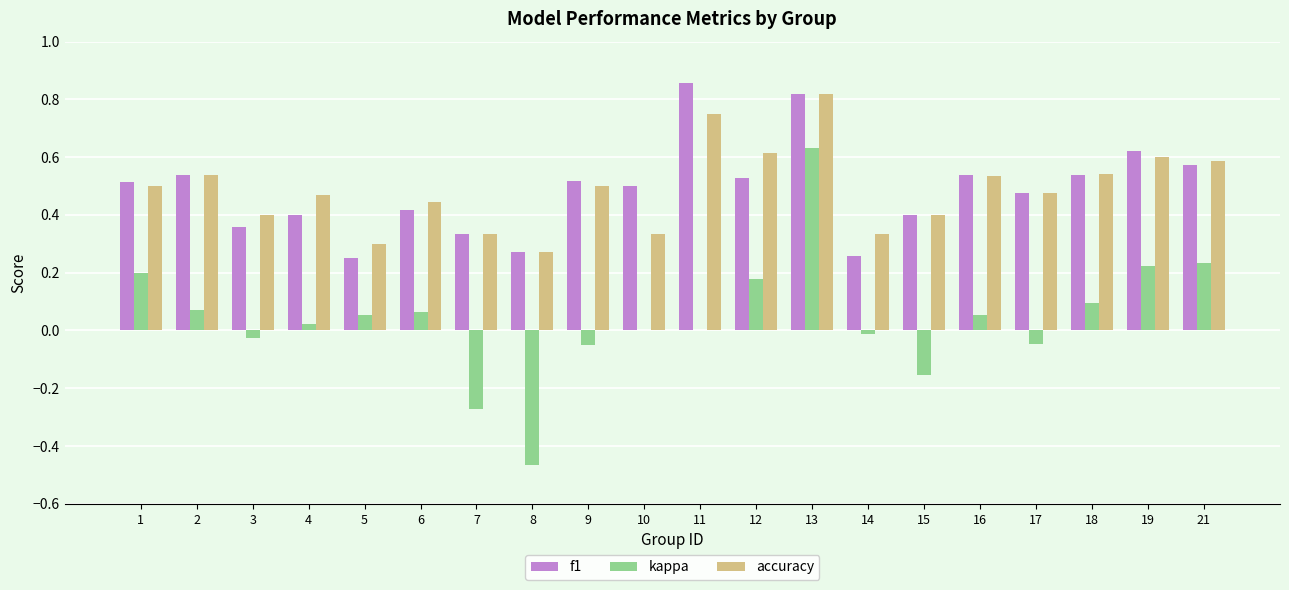

What are all the series names shown in the legend?

f1, kappa, accuracy